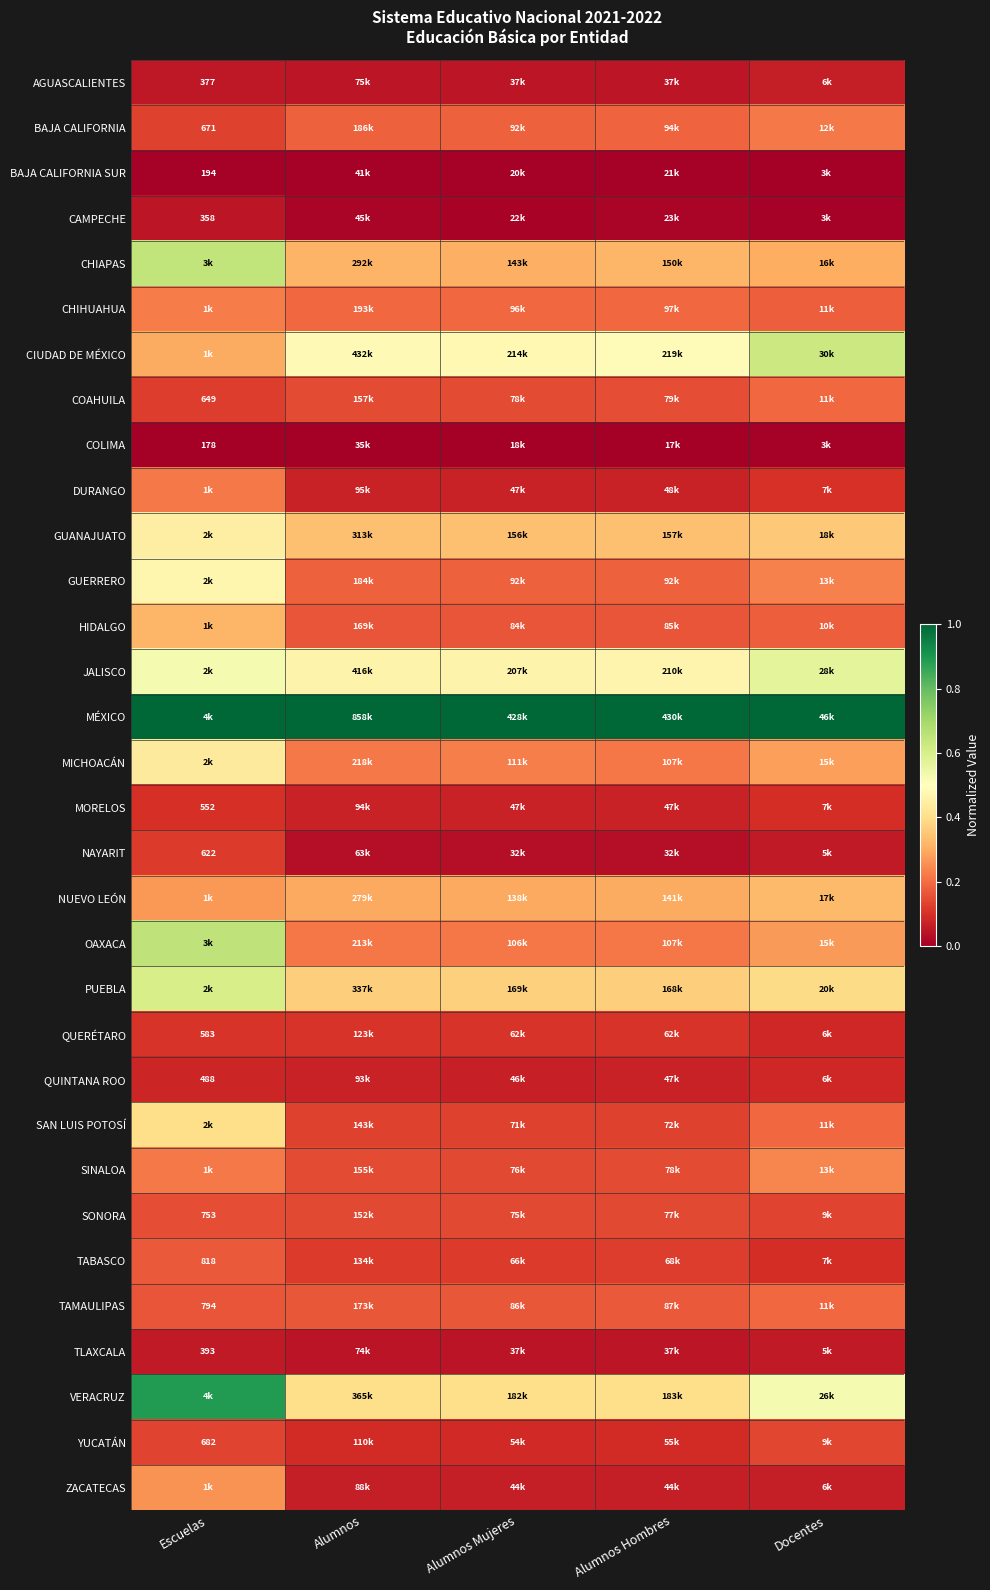

The value of CAMPECHE at Alumnos Hombres is 0.0. True or false?

False